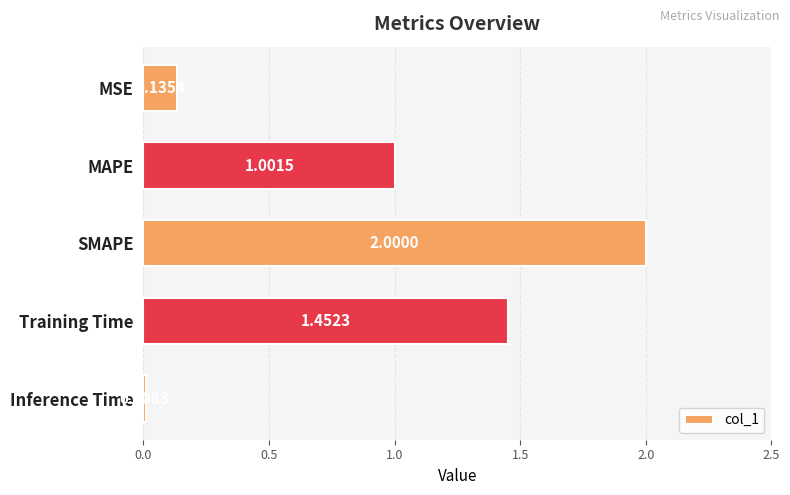

Rank the categories by value from highest to lowest.

SMAPE, Training Time, MAPE, MSE, Inference Time